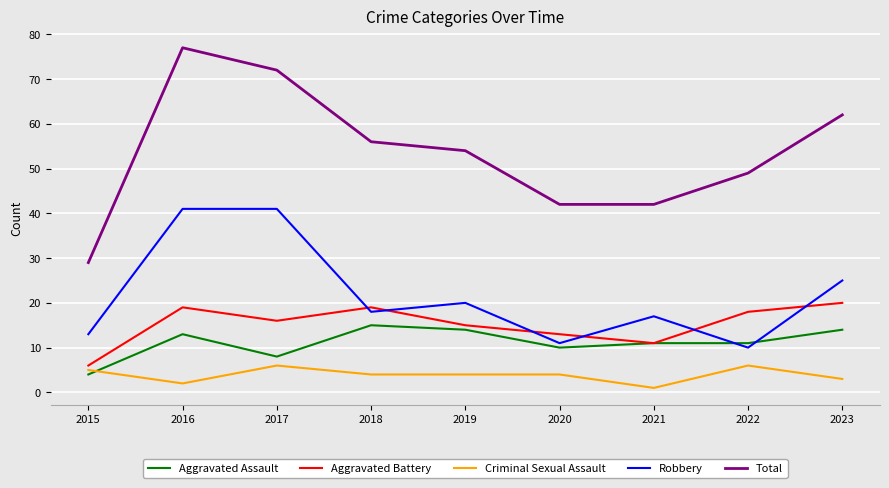

True or false: Criminal Sexual Assault and Aggravated Assault cross at least once.

True